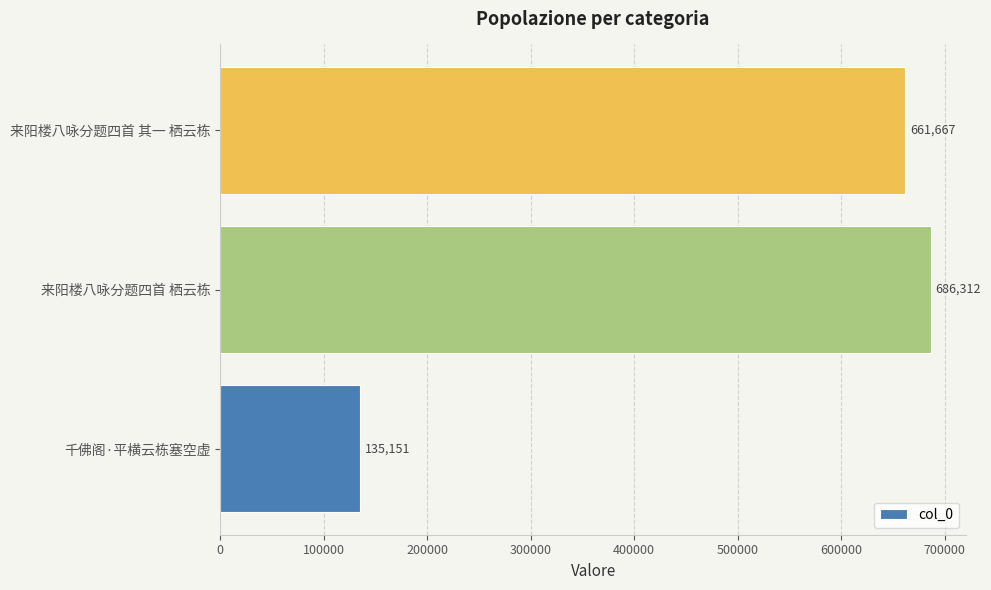

Count the number of categories in the chart.

3